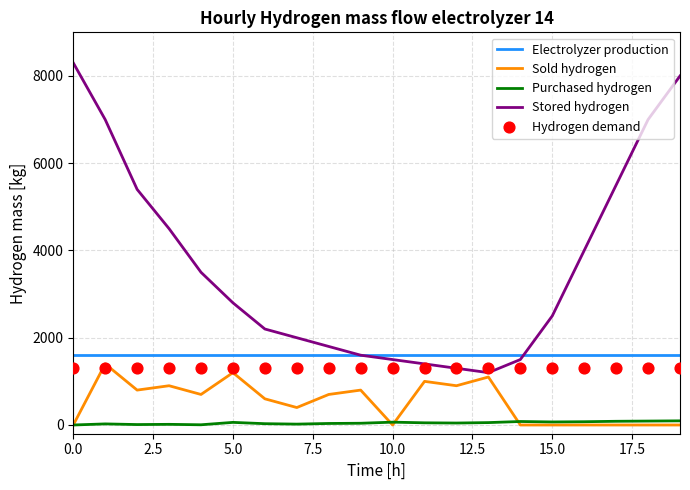

What are all the series names shown in the legend?

Electrolyzer production, Sold hydrogen, Purchased hydrogen, Stored hydrogen, Hydrogen demand